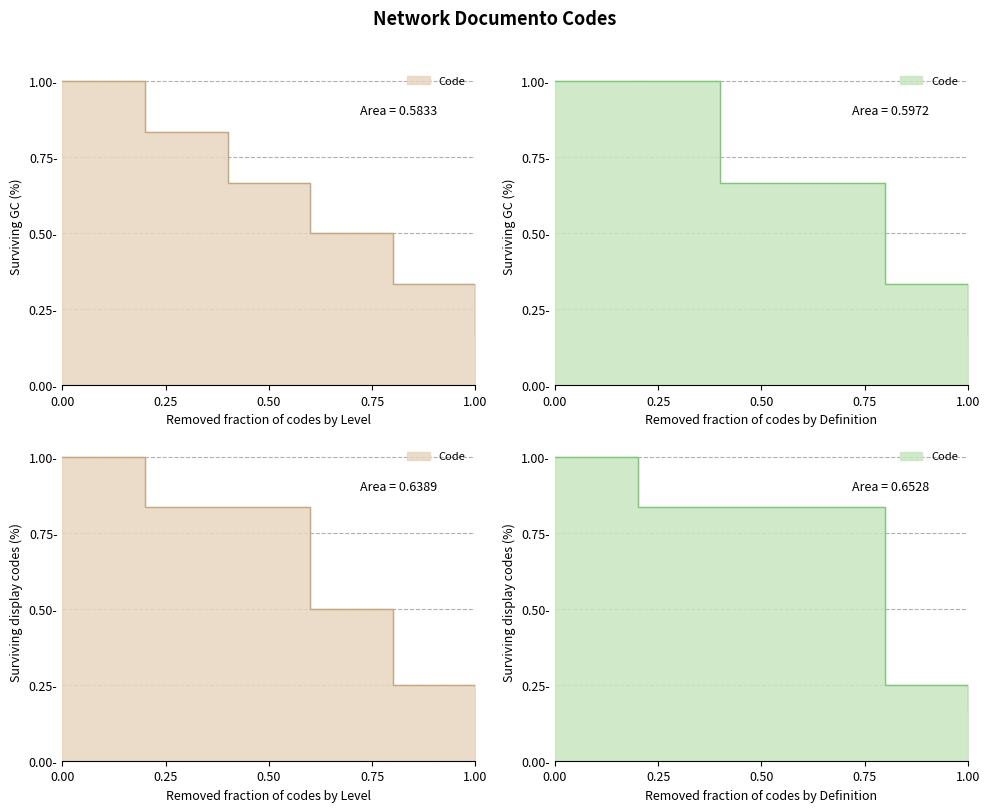

The chart shows a value of 0.5 at 4. True or false?

True